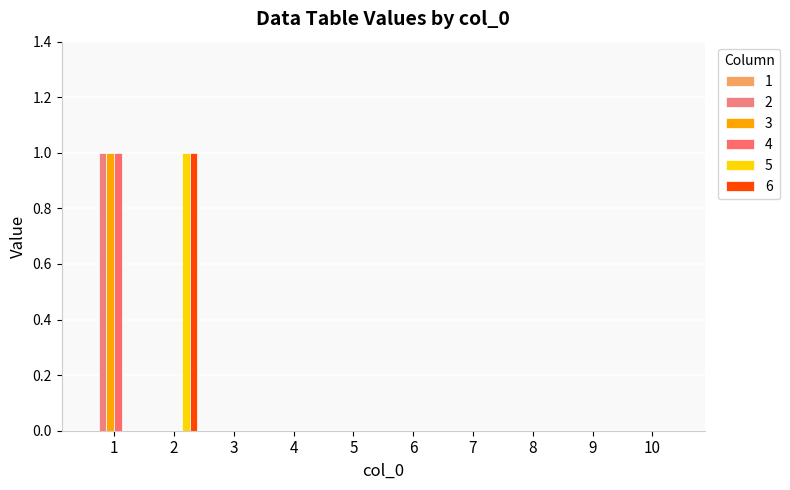

Does the chart contain stacked bars?

No